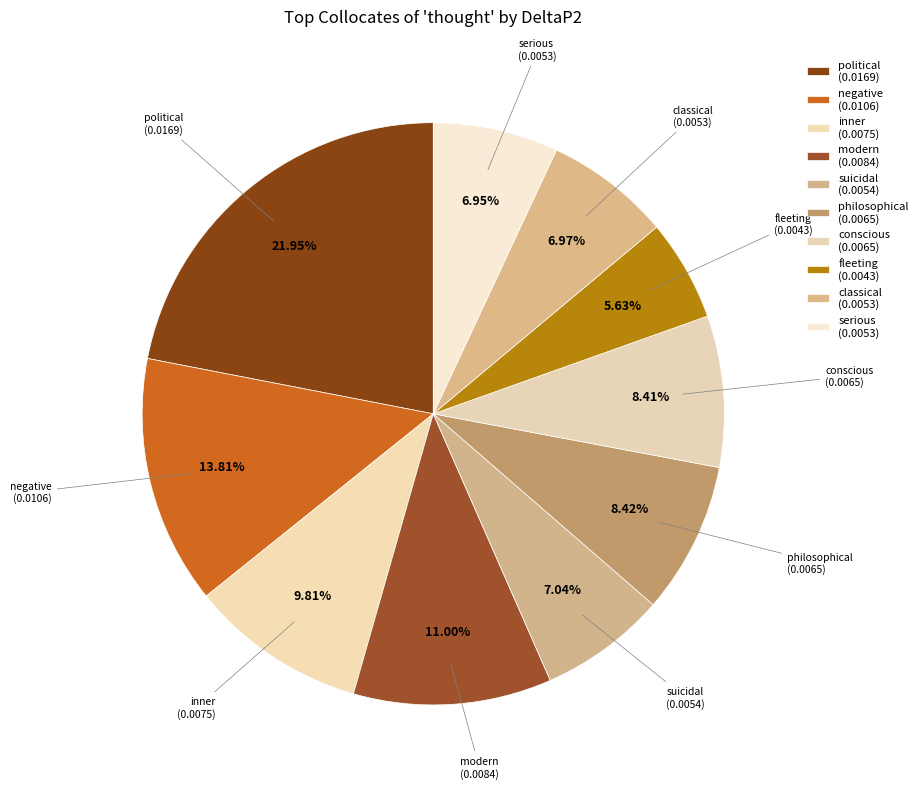

To the nearest percent, what percentage of the pie is fleeting?

6%